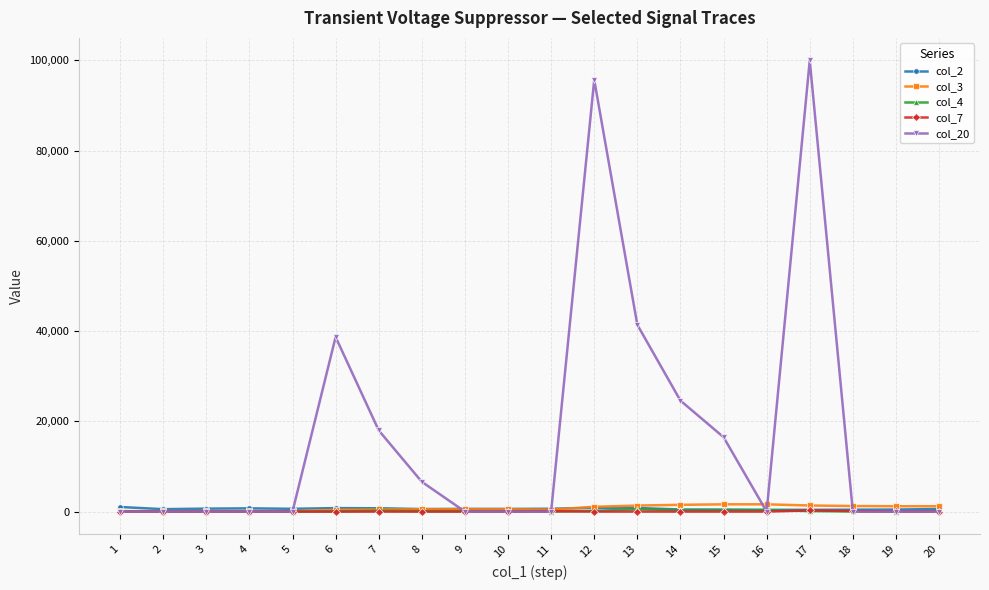

Which series has the largest total across all categories?

col_20